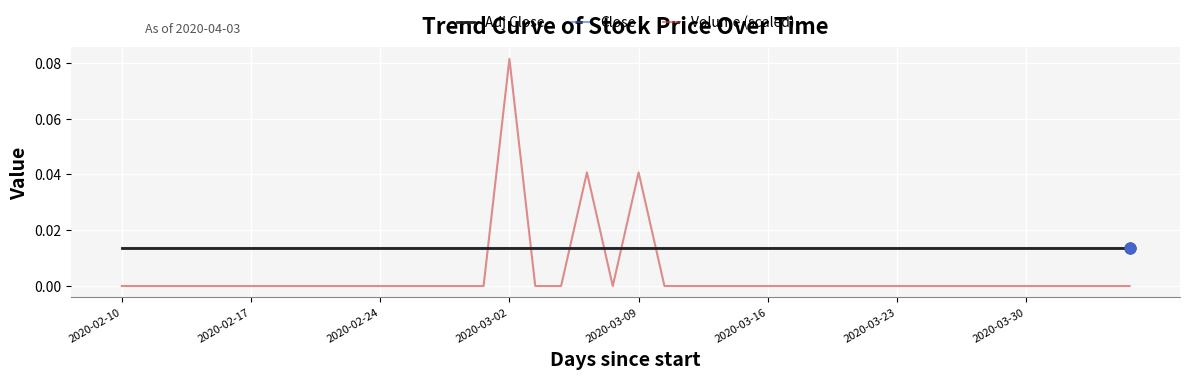

At which category is the sum across all series the highest?

2020-03-02